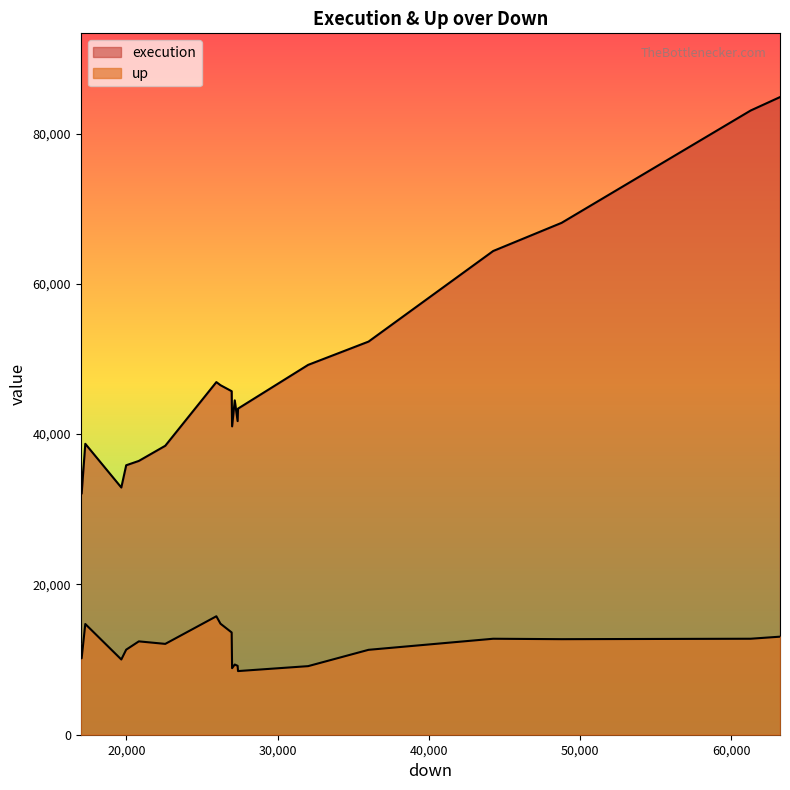

Where is the first local maximum for execution?

2